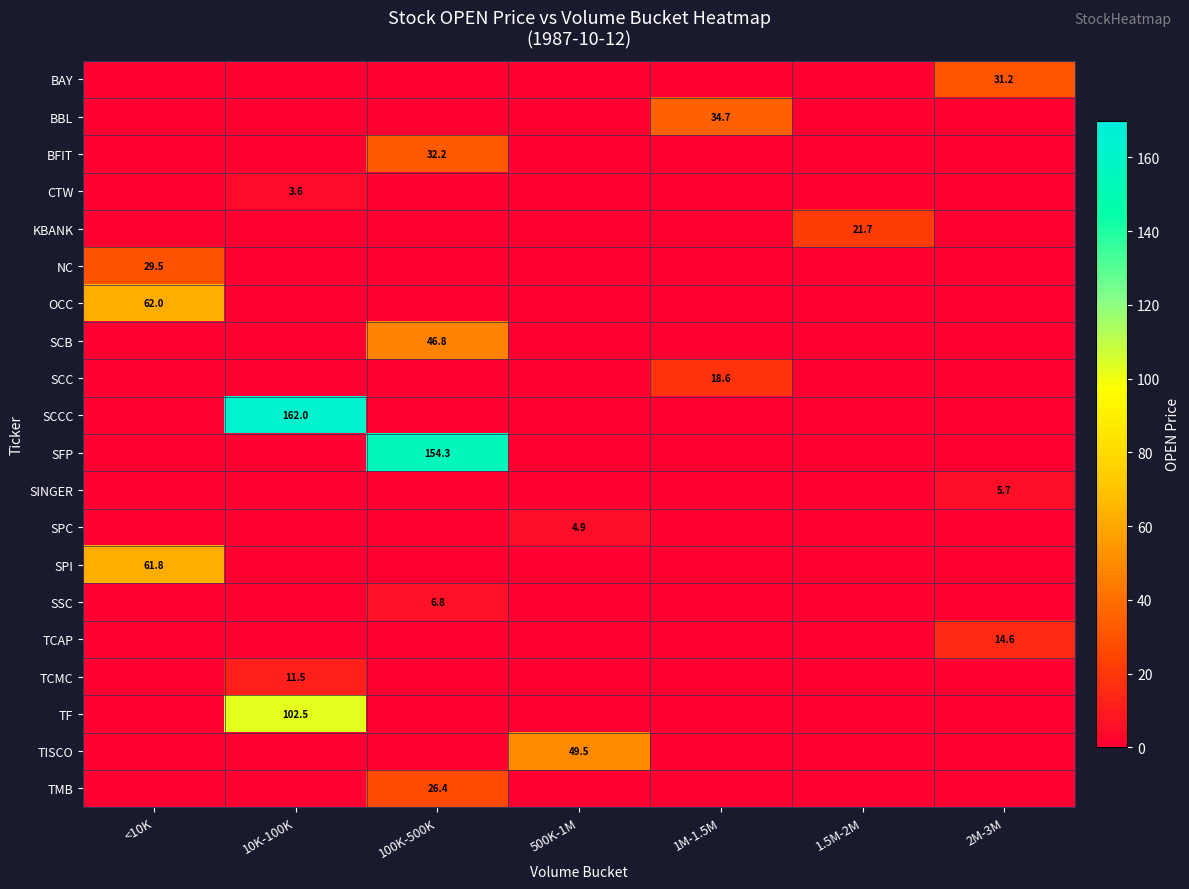

What is the average value of the SCCC series?

23.1